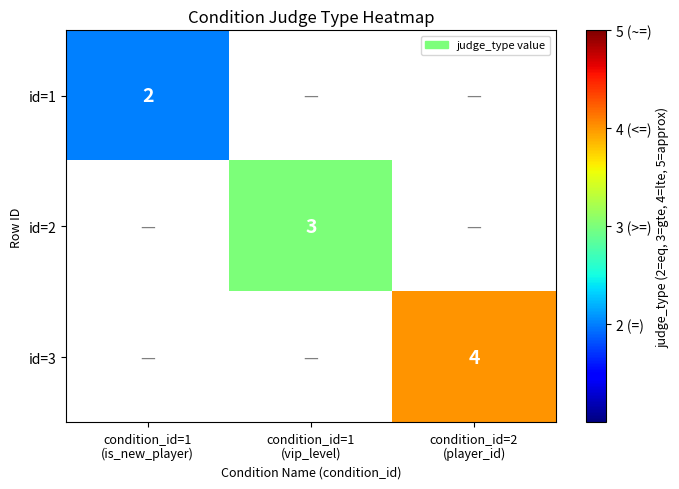

At which label is id=1 closest to 2?

condition_id=1 (is_new_player)